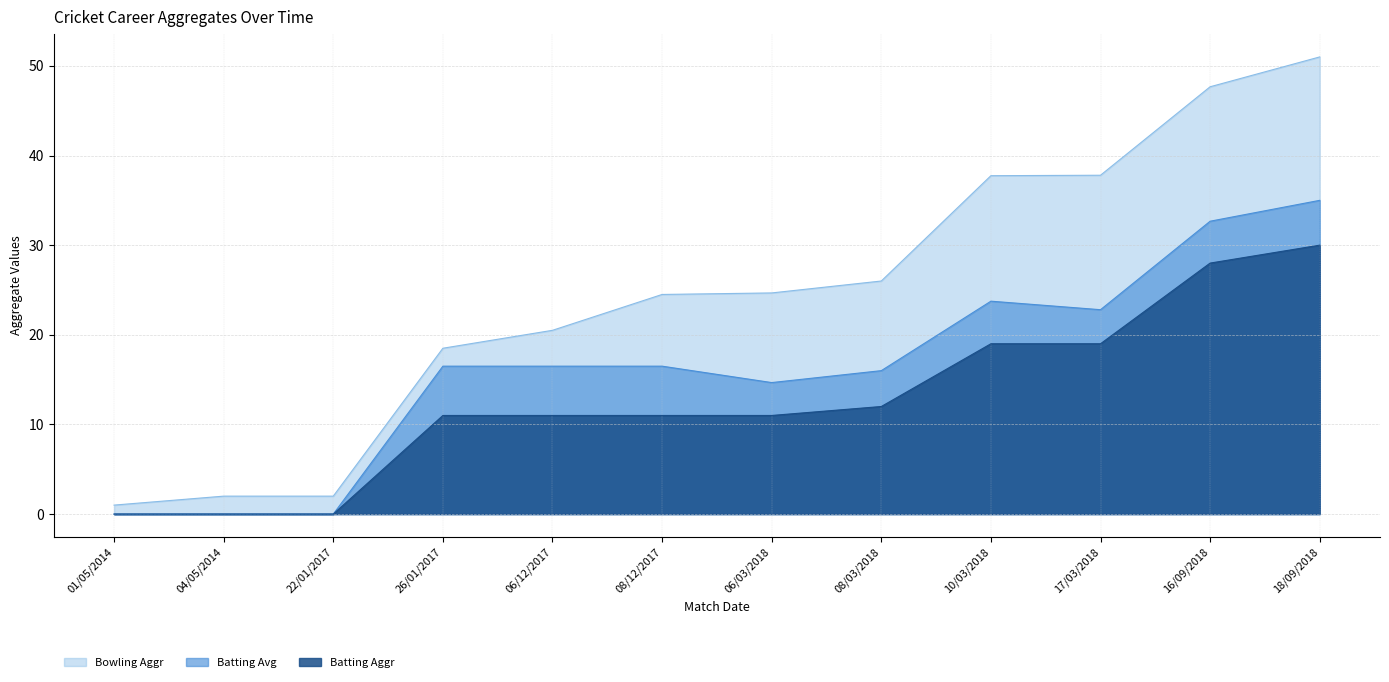

Does the chart have visible grid lines?

Yes